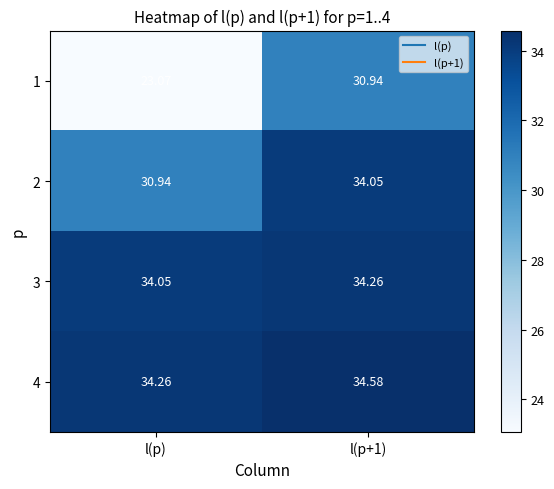

Which category has the lowest value in the 2 series?

l(p)